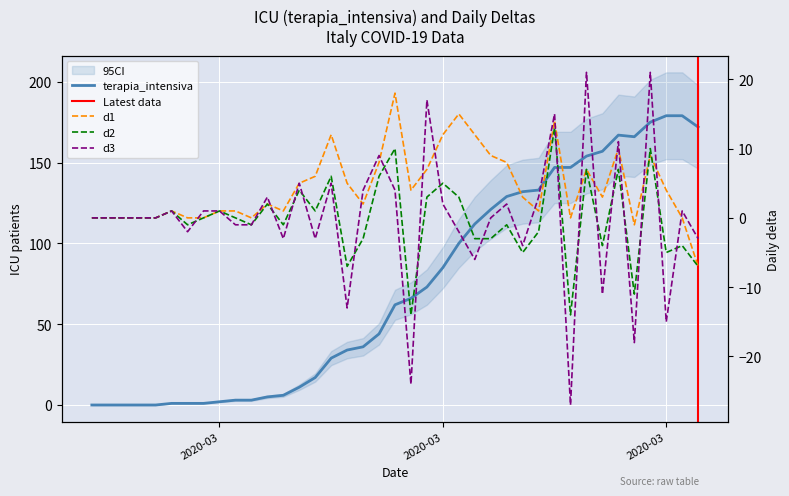

How many lines are shown in the chart?

4